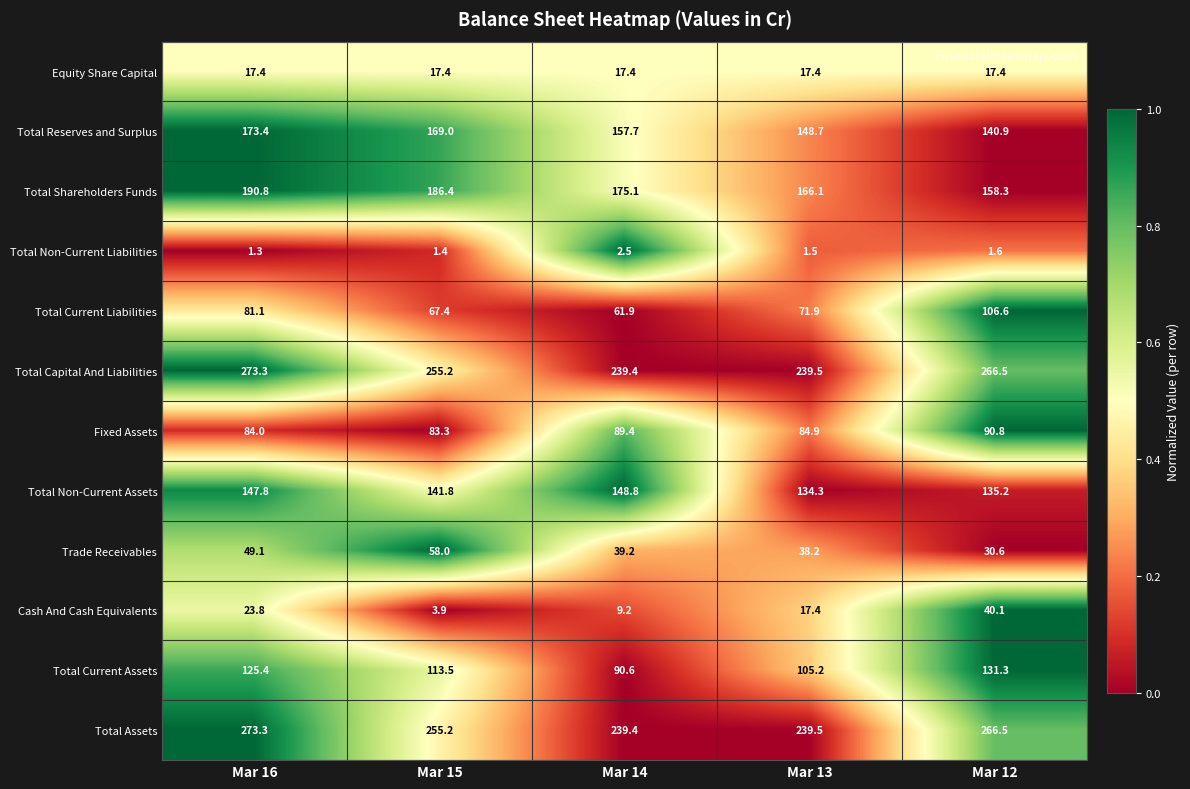

How many data points does each series have?

5